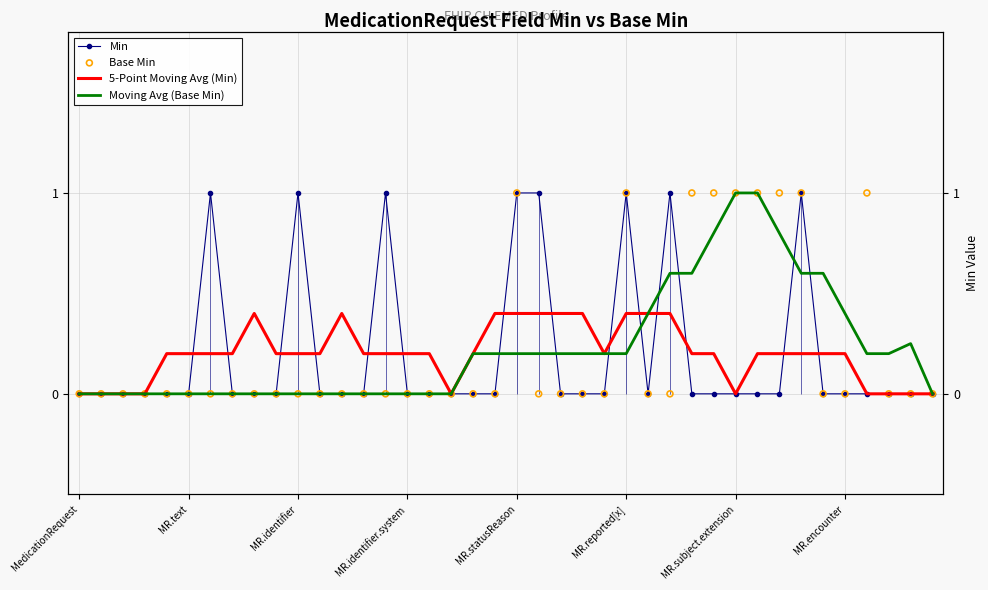

Which series has the largest total across all categories?

Moving Avg (Base Min)